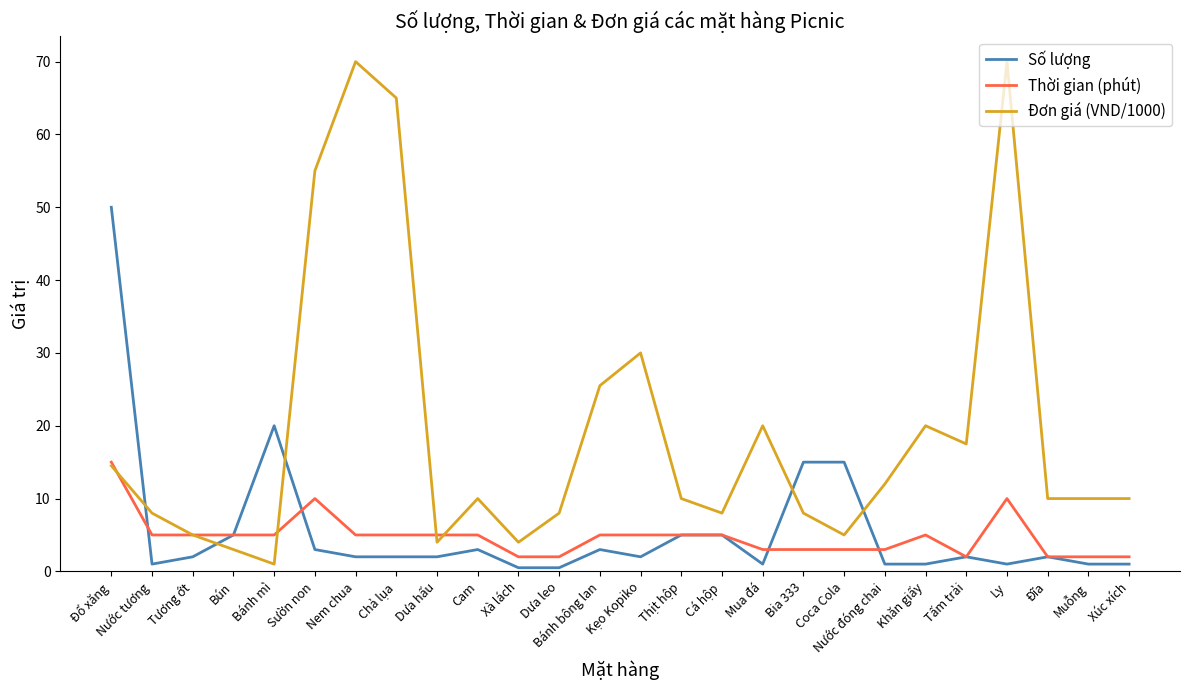

How many lines are shown in the chart?

3